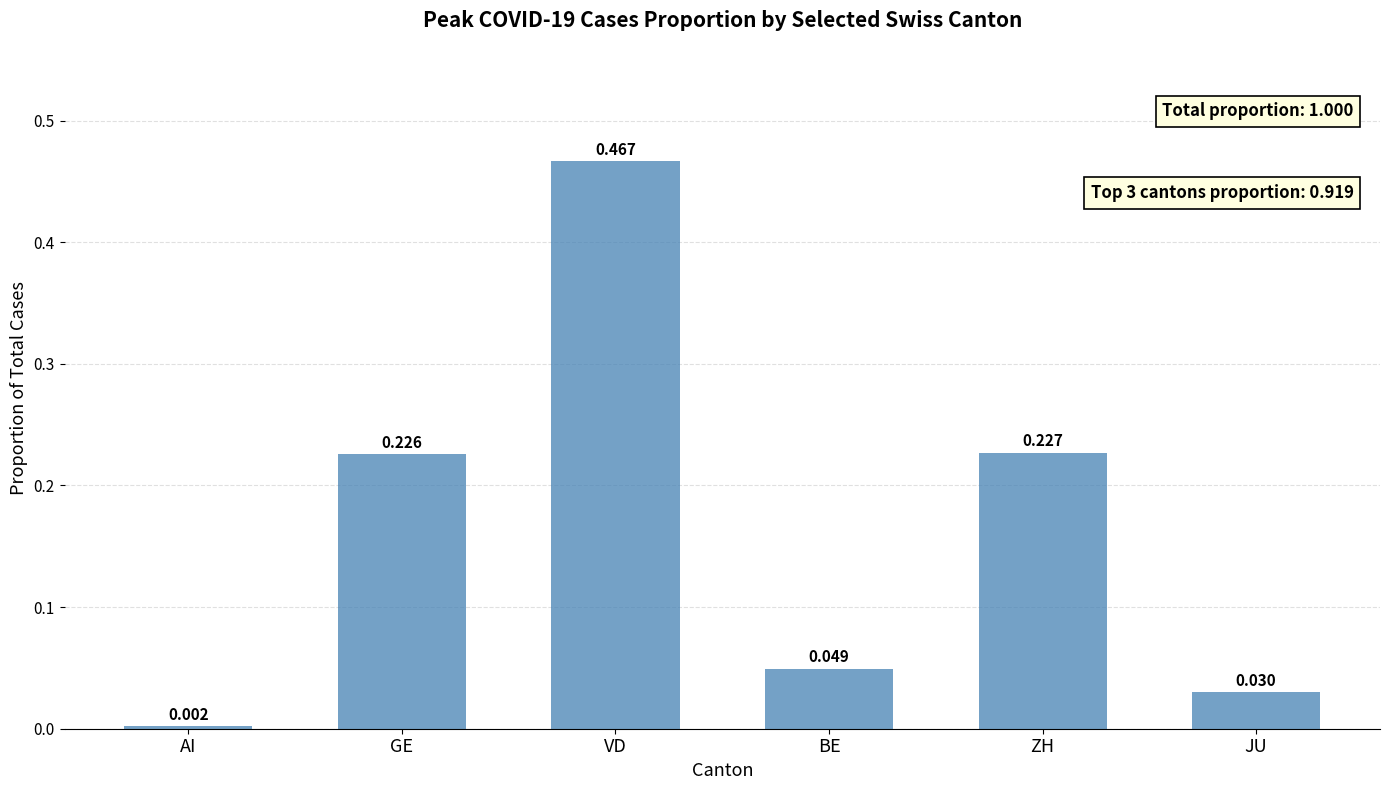

Which has a higher value, BE or VD?

VD